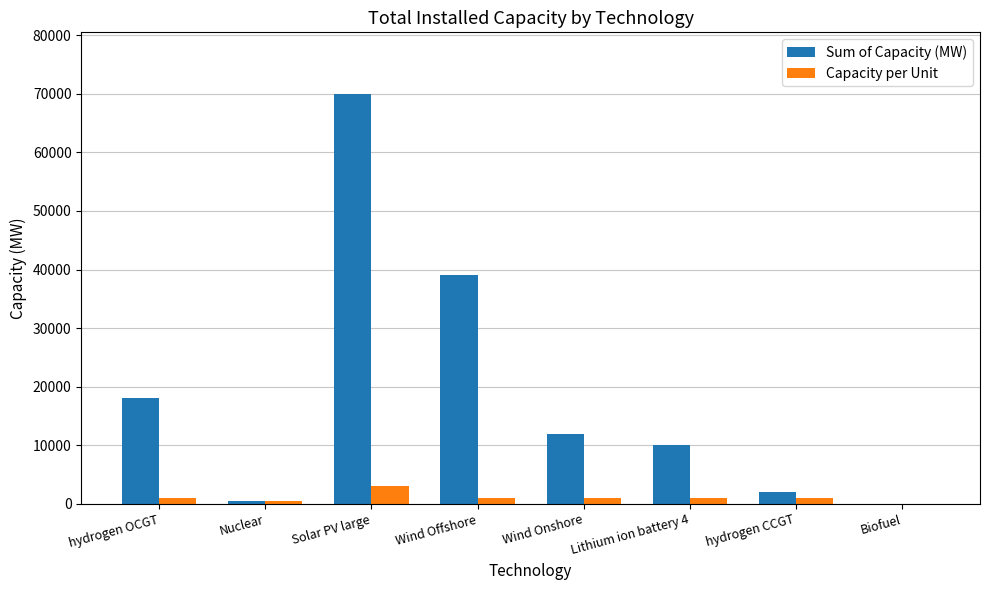

Which series has the largest total across all categories?

Sum of Capacity (MW)